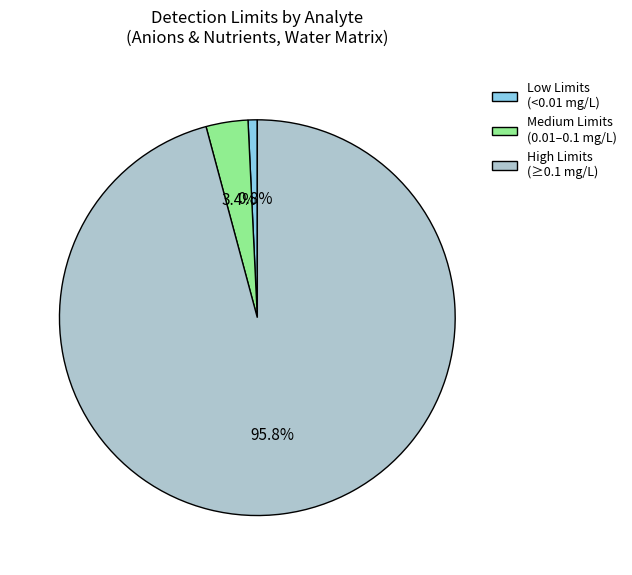

What portion of the pie excludes High Limits (≥0.1 mg/L)?

4.2%